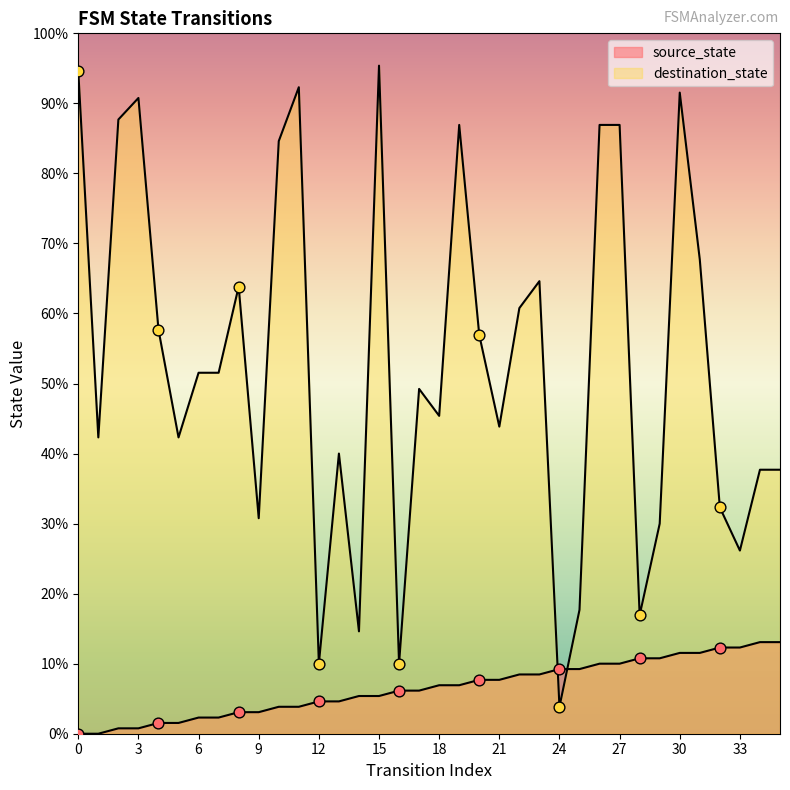

Which series has the widest spread of Y values?

destination_state